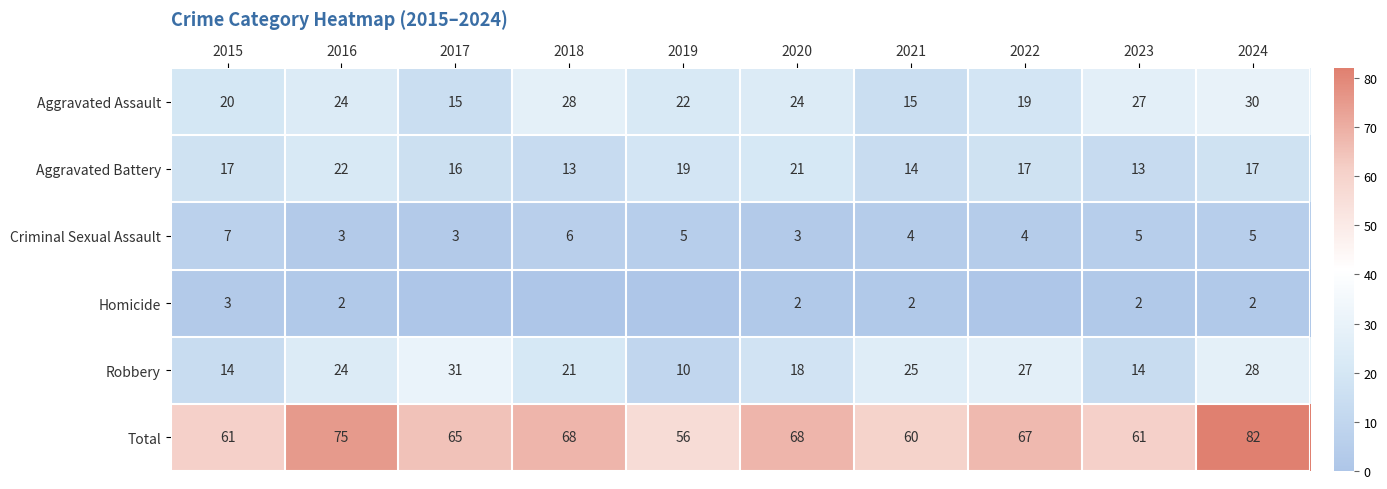

Count the number of categories in the chart.

10